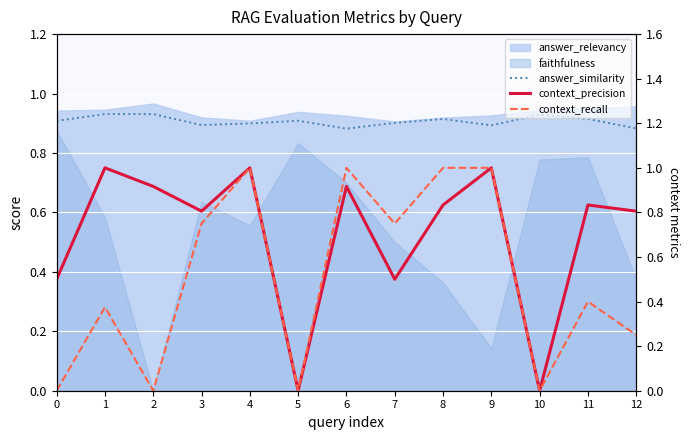

How many data points in context_recall are above 0?

9